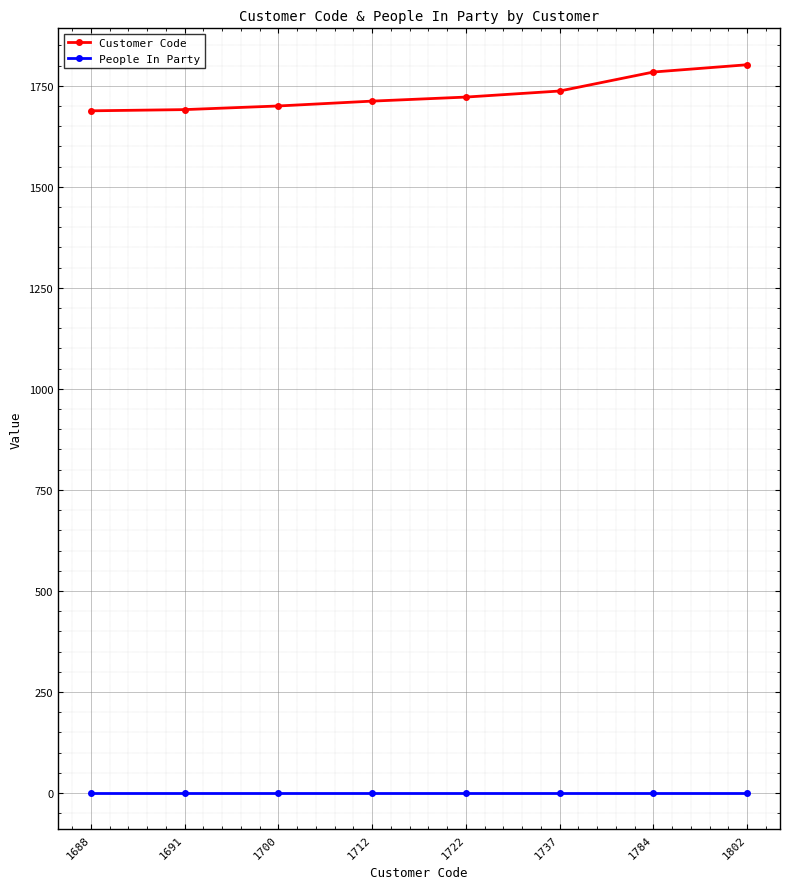

True or false: Customer Code and People In Party cross at least once.

False